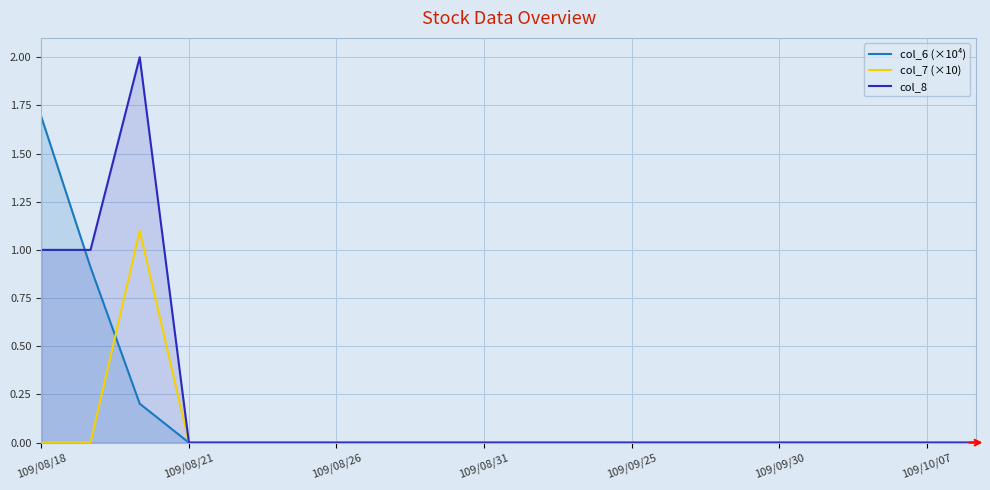

In col_7 (×10), how many points are higher than both neighbors (excluding endpoints)?

1